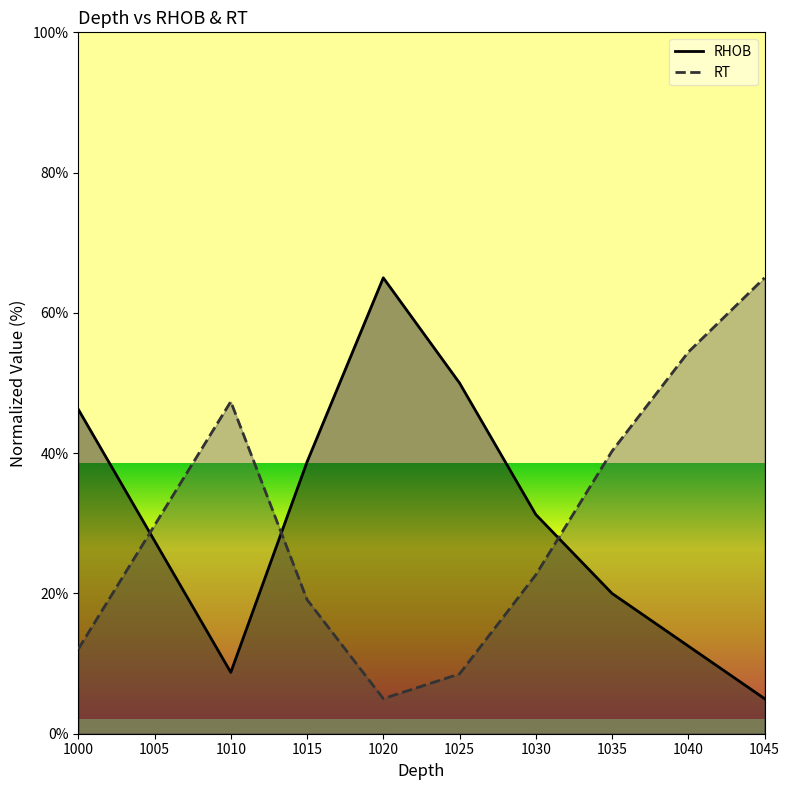

At how many categories does at least one series exceed 53?

3